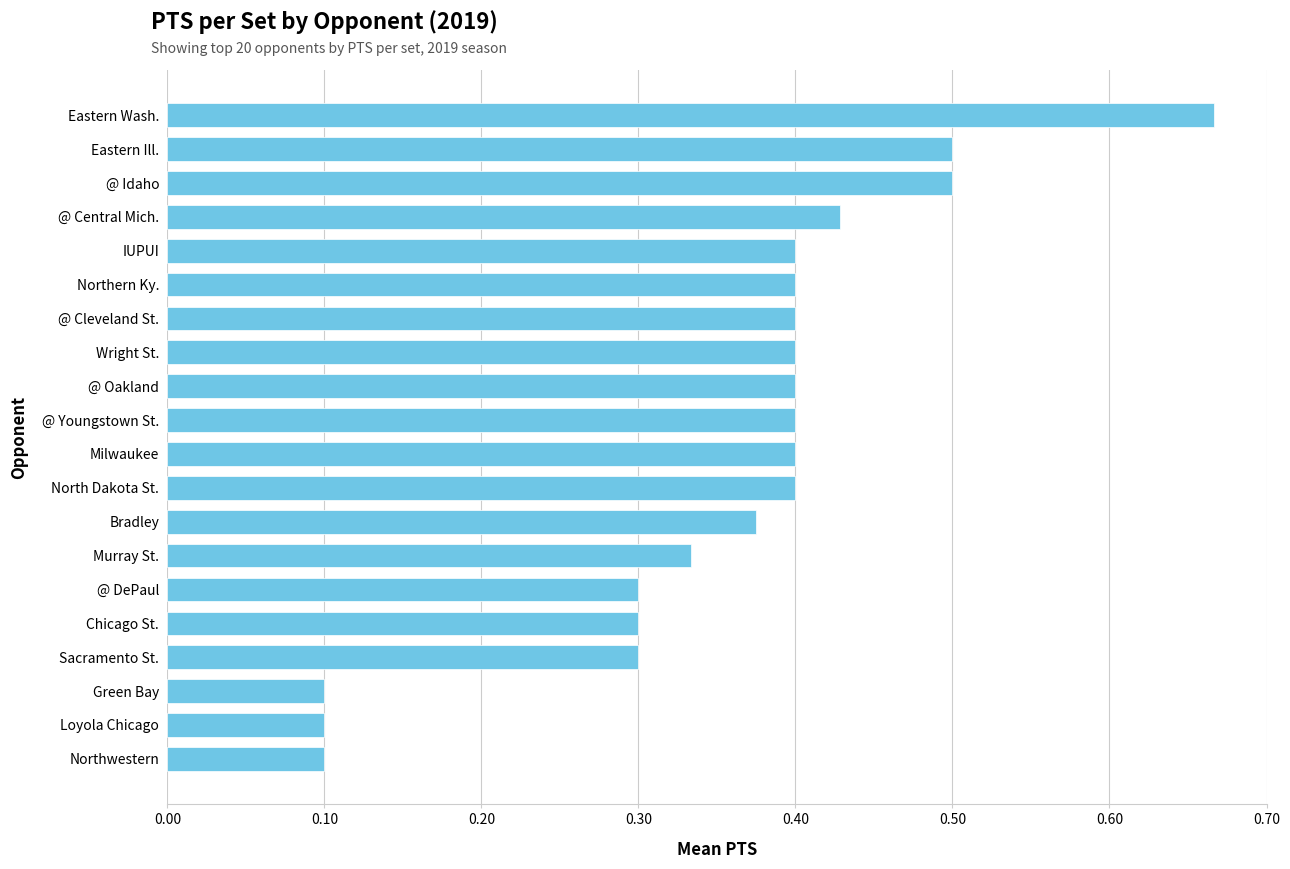

Which has a higher value, @ Idaho or Northern Ky.?

@ Idaho